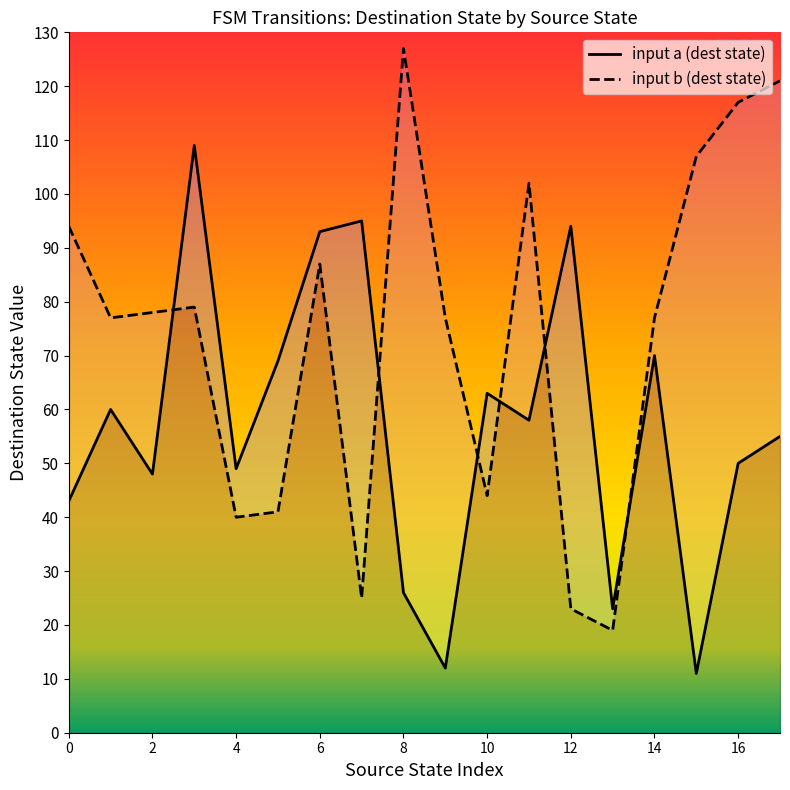

Is this an area chart (filled region under the line)?

No